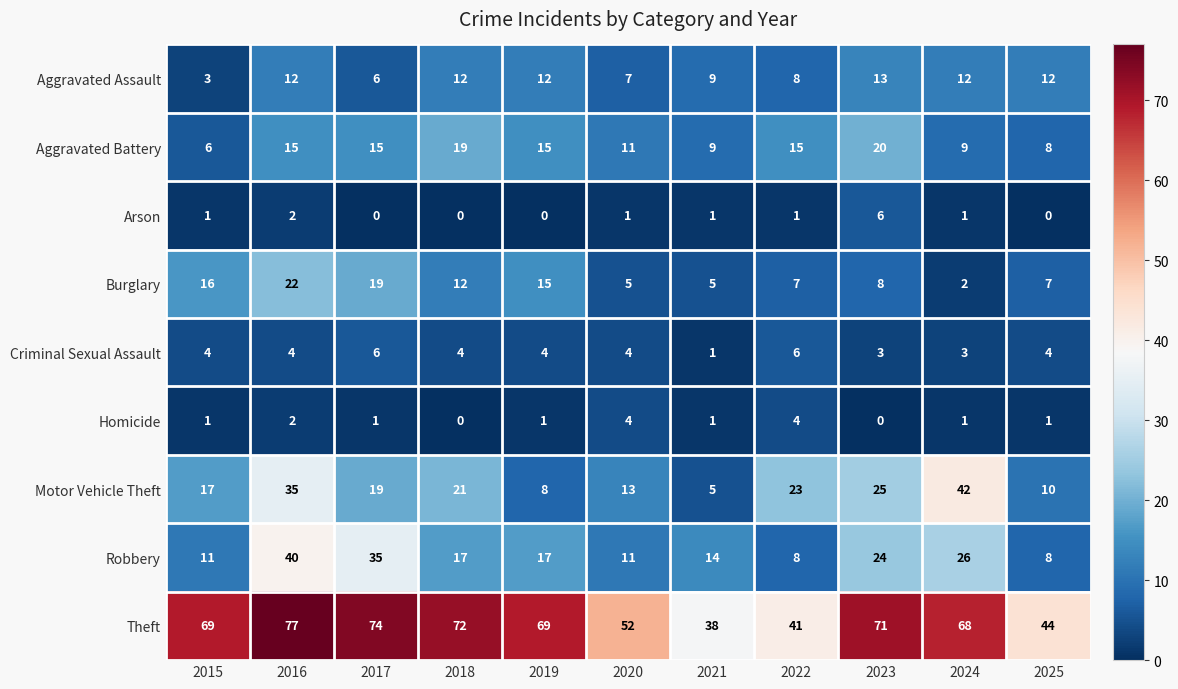

What is the difference between the Motor Vehicle Theft values at 2023 and 2019?

17